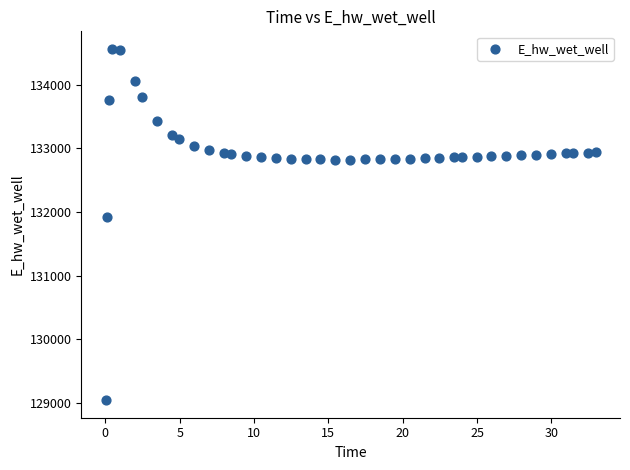

What is the range of Y values (max minus min)?

5515.0